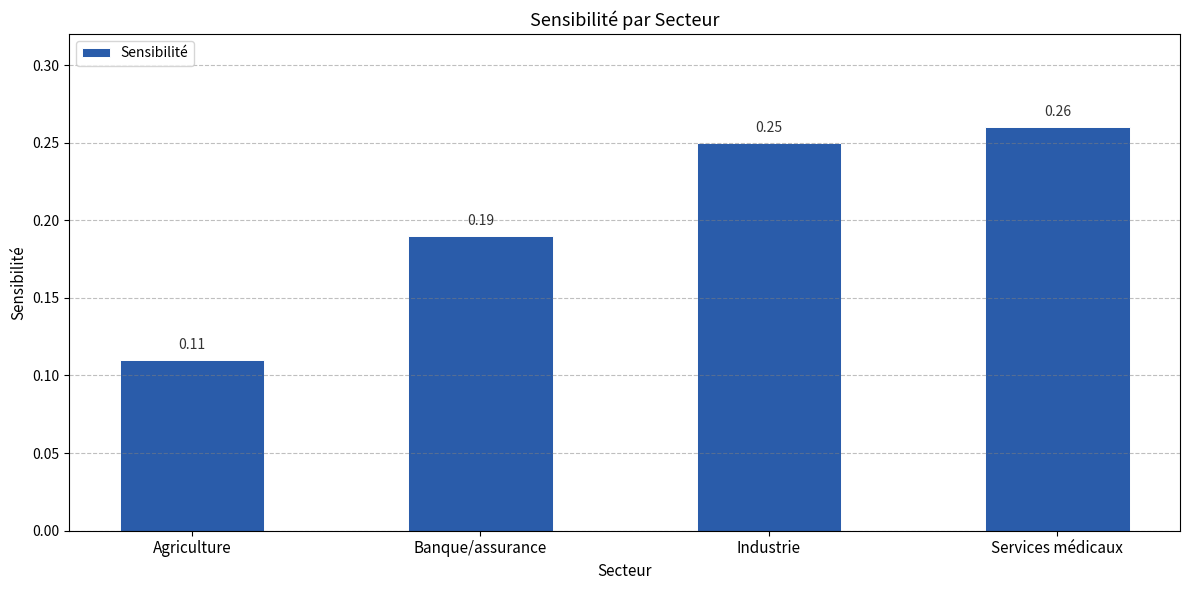

How many data points does each series have?

4